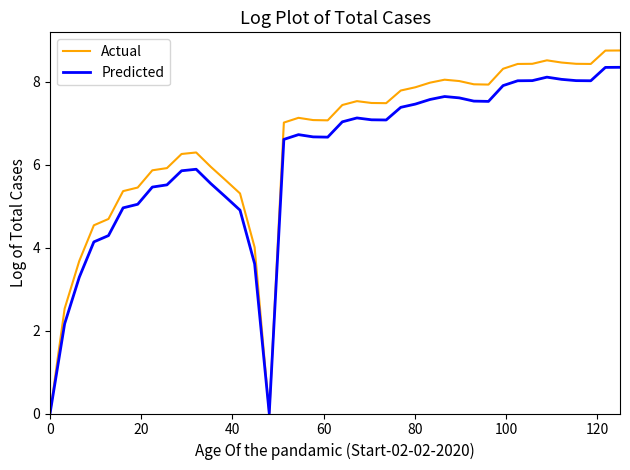

What is the maximum value shown in the chart?

8.7